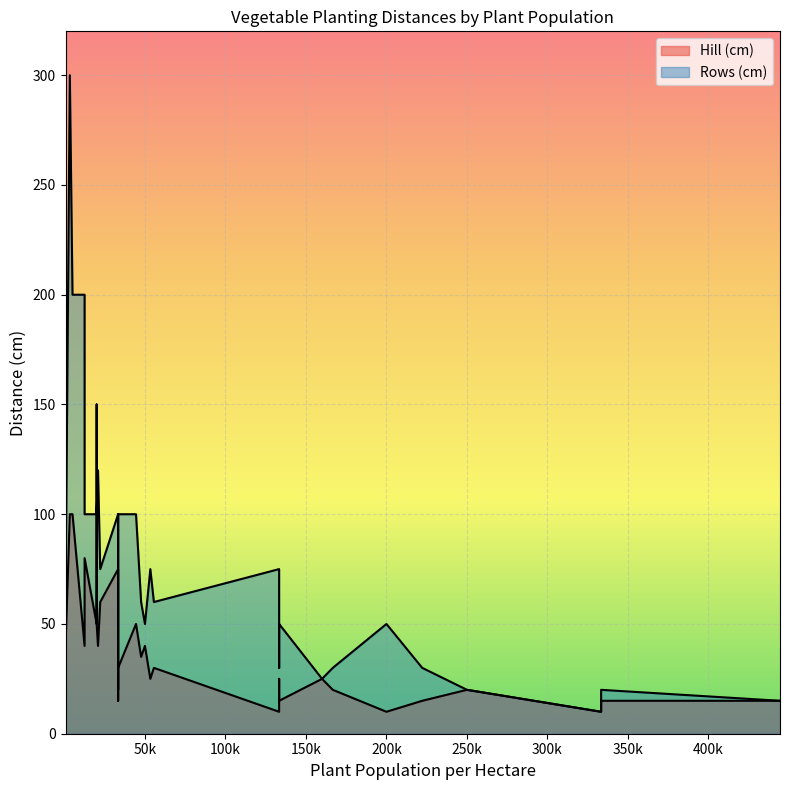

True or false: Hill (cm) has more than 2 interior local peaks.

True